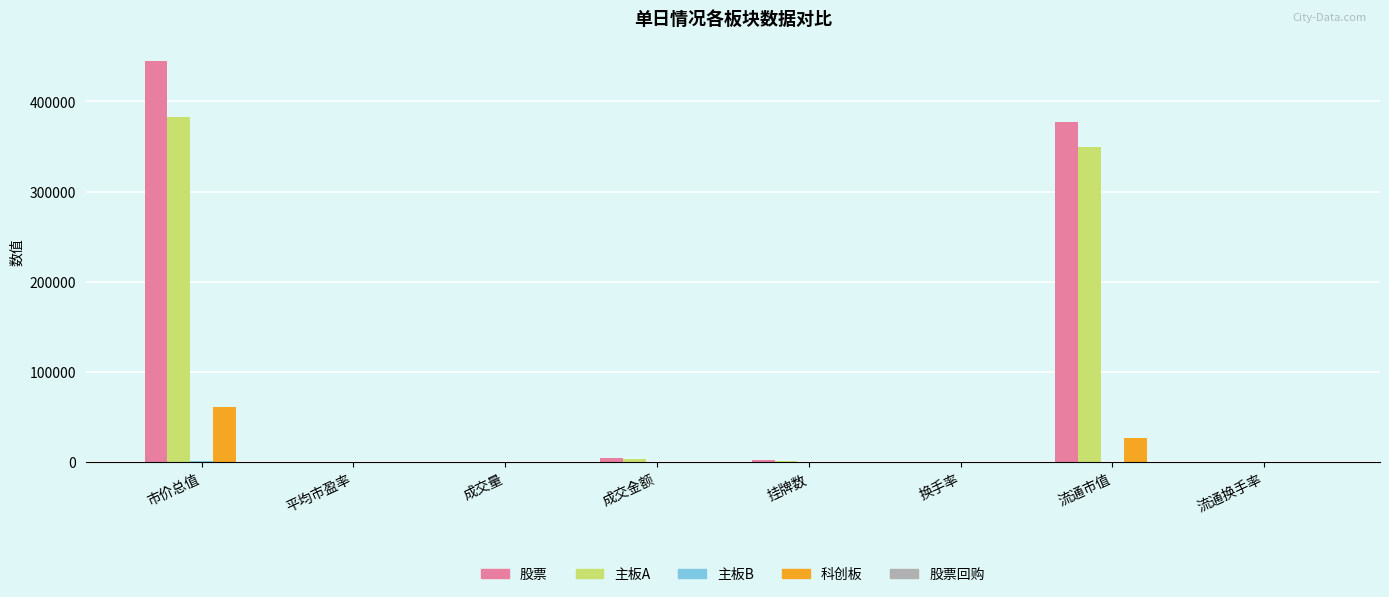

How many categories are shown in the chart?

8